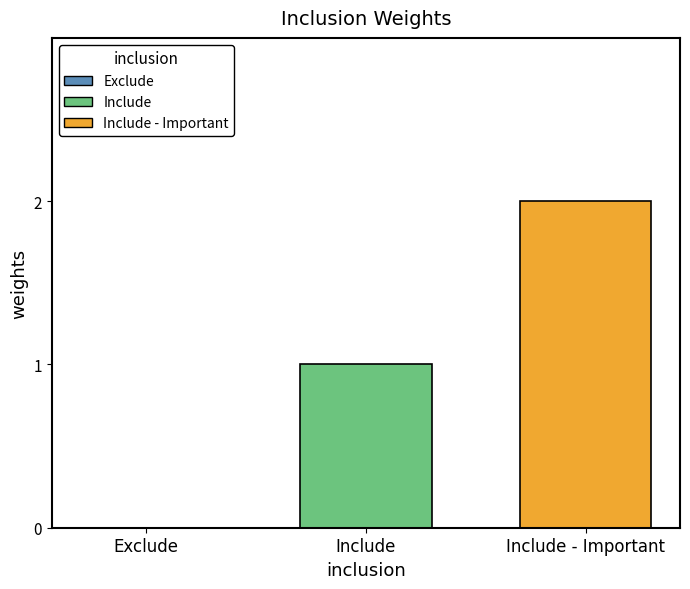

How many categories are shown in the chart?

3